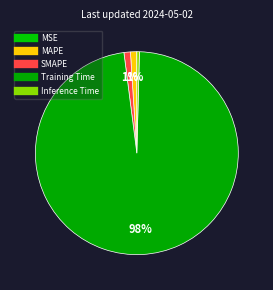

True or false: MAPE accounts for 1% of the total.

True